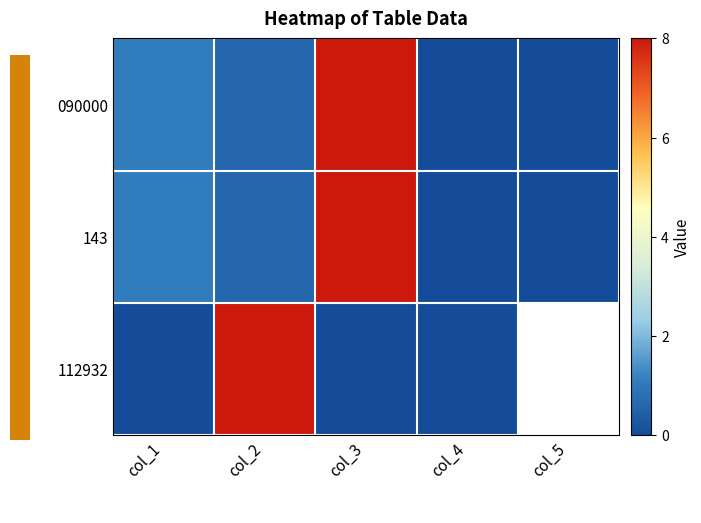

How many positive values does the 090000 series have?

4